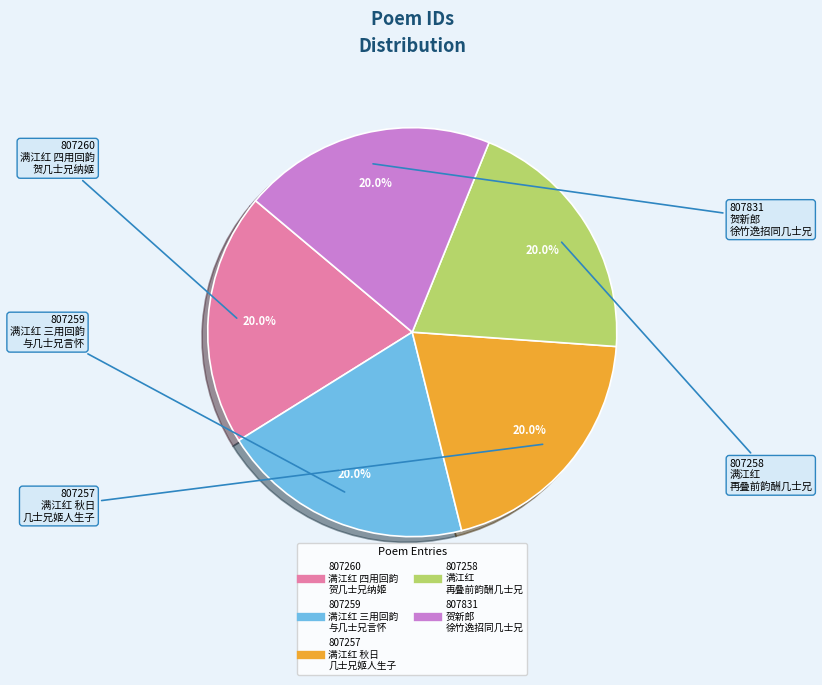

Does any single category account for the majority?

No